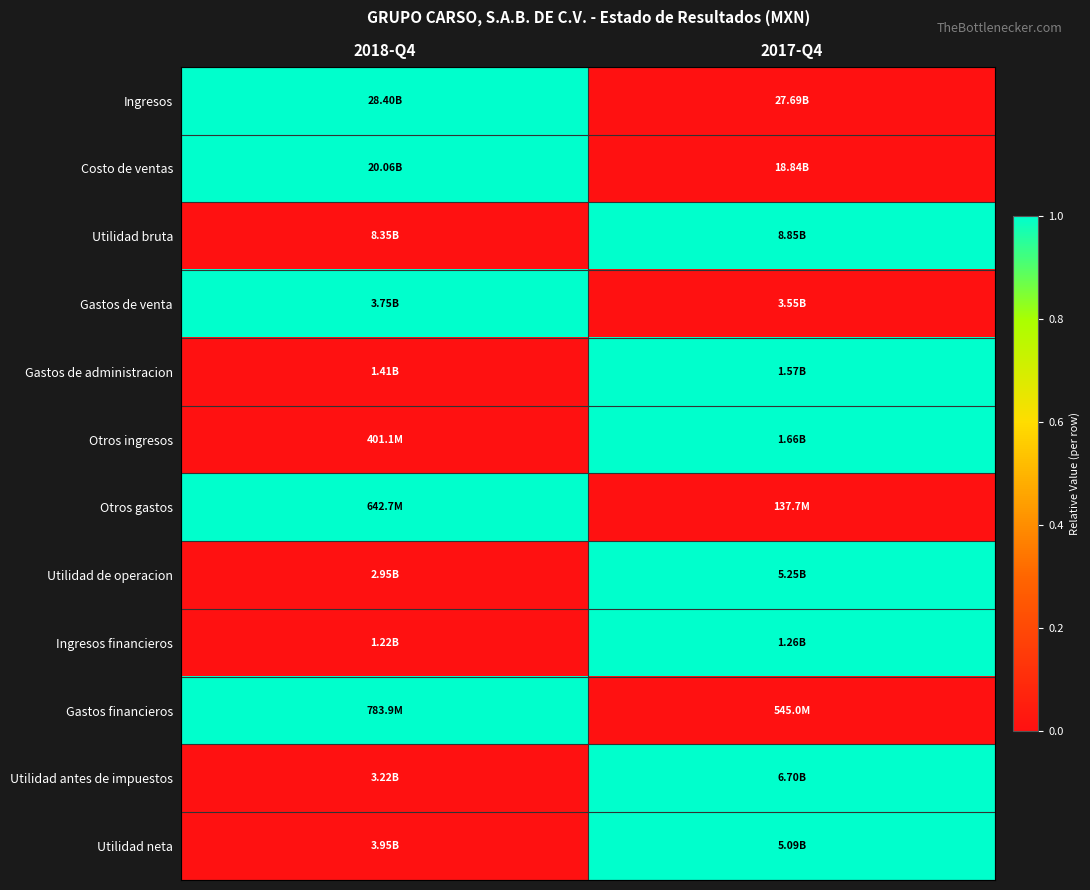

Reading right to left, transcribe all the data shown in this chart.

Ingresos: 2017-Q4=0	2018-Q4=1
Costo de ventas: 2017-Q4=0	2018-Q4=1
Utilidad bruta: 2017-Q4=1	2018-Q4=0
Gastos de venta: 2017-Q4=0	2018-Q4=1
Gastos de administracion: 2017-Q4=1	2018-Q4=0
Otros ingresos: 2017-Q4=1	2018-Q4=0
Otros gastos: 2017-Q4=0	2018-Q4=1
Utilidad de operacion: 2017-Q4=1	2018-Q4=0
Ingresos financieros: 2017-Q4=1	2018-Q4=0
Gastos financieros: 2017-Q4=0	2018-Q4=1
Utilidad antes de impuestos: 2017-Q4=1	2018-Q4=0
Utilidad neta: 2017-Q4=1	2018-Q4=0